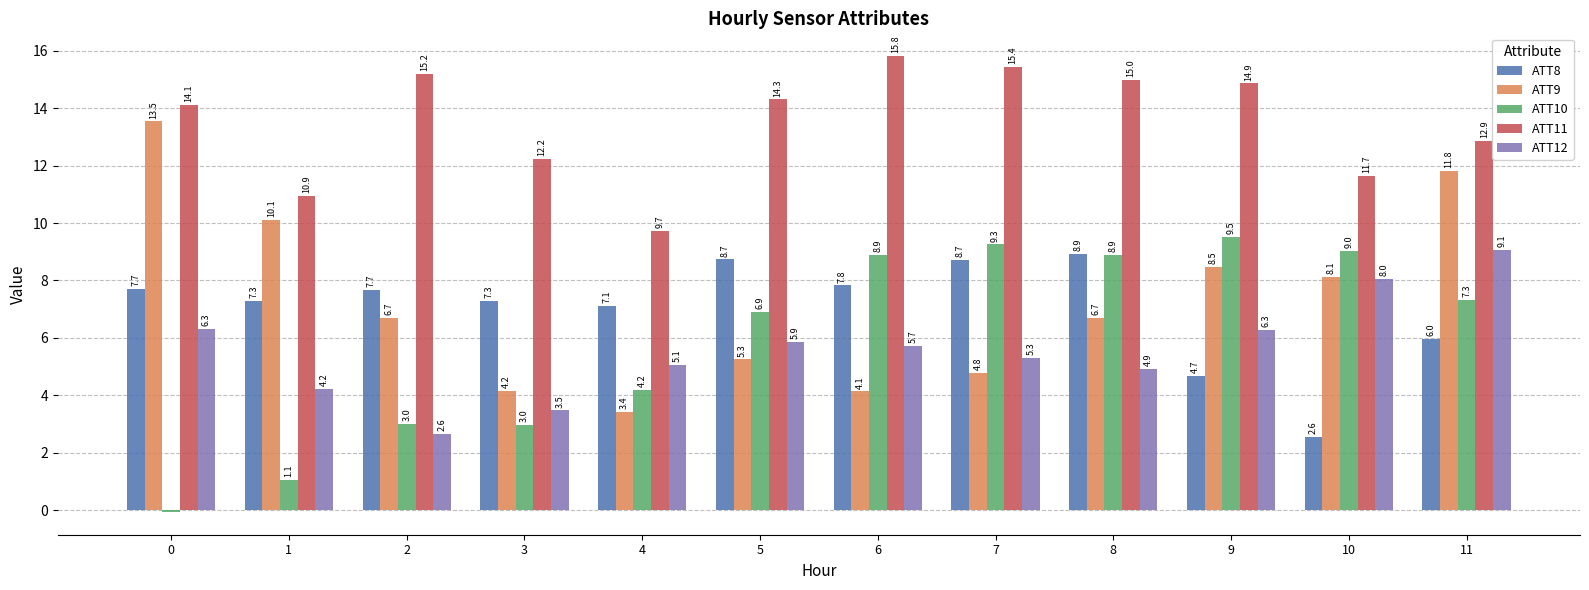

Does the chart contain any negative values?

Yes